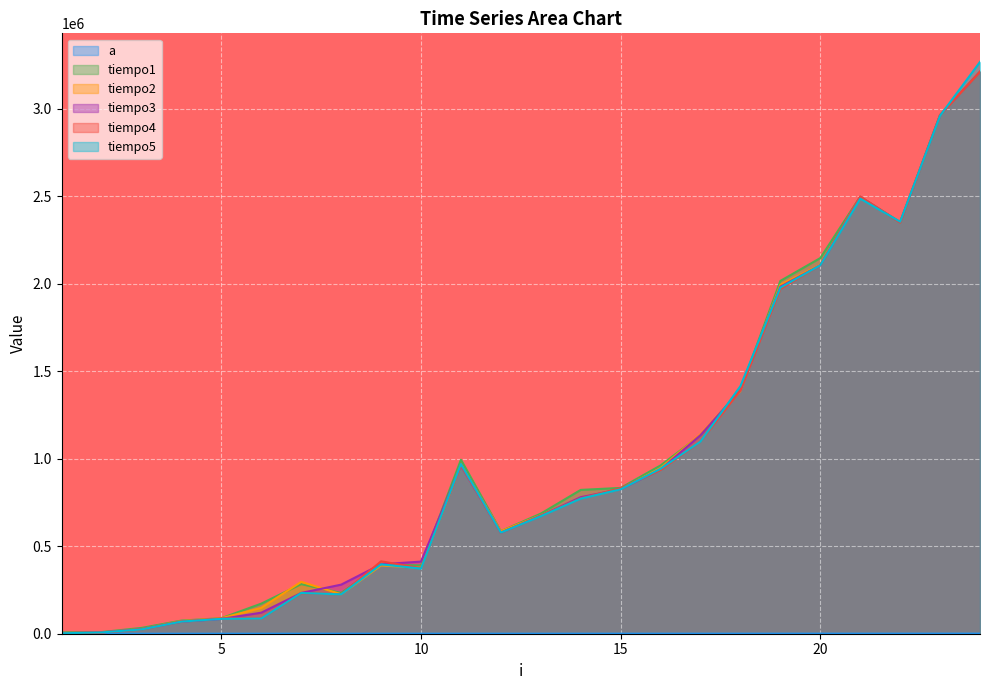

Reading right to left, what are all the values shown in this chart?

a: 576	529	484	441	400	361	324	289	256	225	196	169	144	121	100	81	64	49	36	25	16	9	4	1
tiempo1: 3211745	2963807	2350385	2497472	2146658	2016123	1393134	1134580	961791	833142	821898	686336	586113	994198	390137	395584	233272	283488	172091	88699	75010	33105	9568	7613
tiempo2: 3211745	2963807	2350385	2497472	2108244	1994053	1386989	1139888	946845	826089	776012	677326	585763	965074	376936	390066	225449	296688	147855	88490	71798	26400	7752	3422
tiempo3: 3211745	2963807	2350385	2497472	2105381	1983437	1391038	1134789	938883	825879	780202	675091	577522	961652	412206	396841	280485	233062	120268	84648	69213	25981	7753	3282
tiempo4: 3211745	2963807	2350385	2497472	2105520	1970446	1391248	1097843	935880	831466	774056	674252	577661	964445	374562	413813	225379	231665	86254	87512	69912	24793	7334	2514
tiempo5: 3267548	2960244	2354297	2486438	2105590	1977989	1414855	1098123	942584	825320	772031	671878	577871	969264	372326	396352	224960	232852	86743	85137	69284	24654	7473	2445